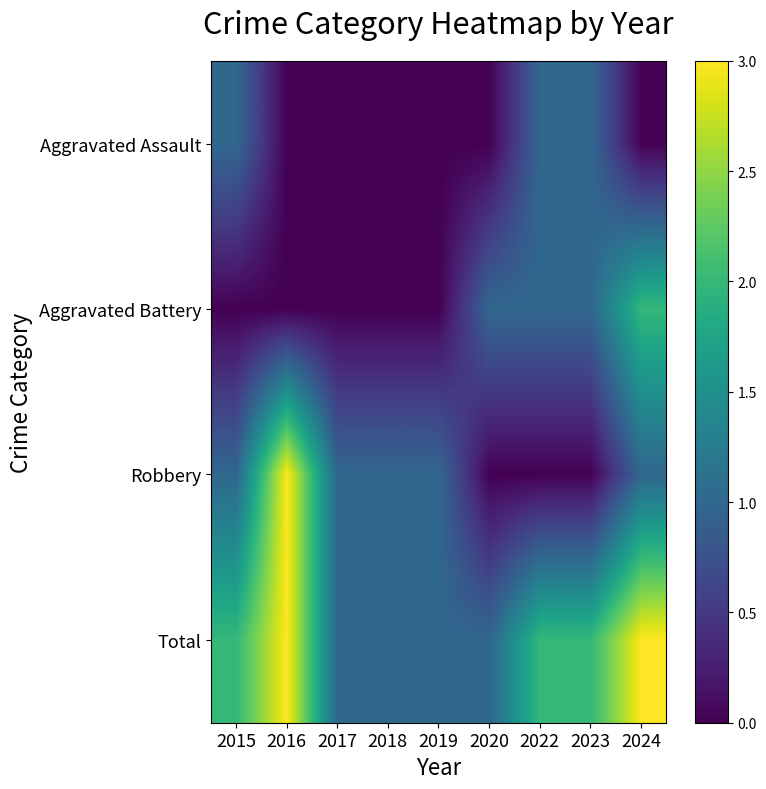

Reading left to right, transcribe all the data shown in this chart.

Aggravated Assault: 2015=1	2016=0	2017=0	2018=0	2019=0	2020=0	2022=1	2023=1	2024=0
Aggravated Battery: 2015=0	2016=0	2017=0	2018=0	2019=0	2020=1	2022=1	2023=1	2024=2
Robbery: 2015=1	2016=3	2017=1	2018=1	2019=1	2020=0	2022=0	2023=0	2024=1
Total: 2015=2	2016=3	2017=1	2018=1	2019=1	2020=1	2022=2	2023=2	2024=3